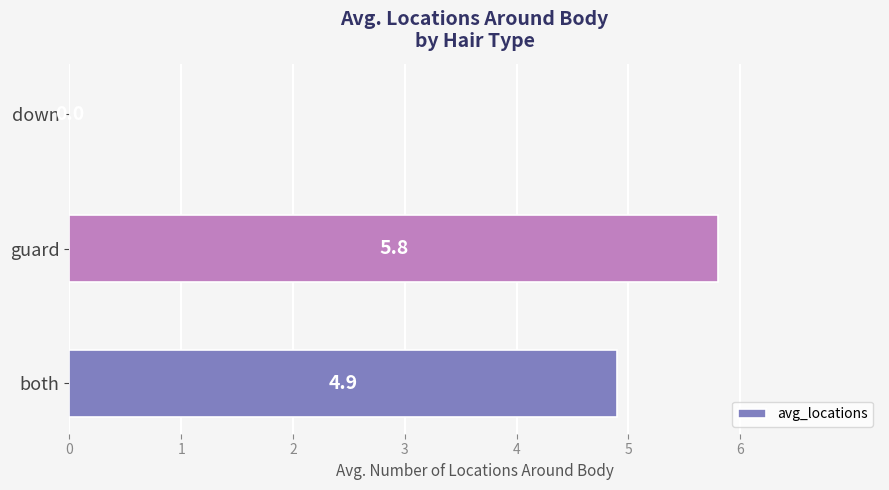

What is the maximum value shown in the chart?

5.8